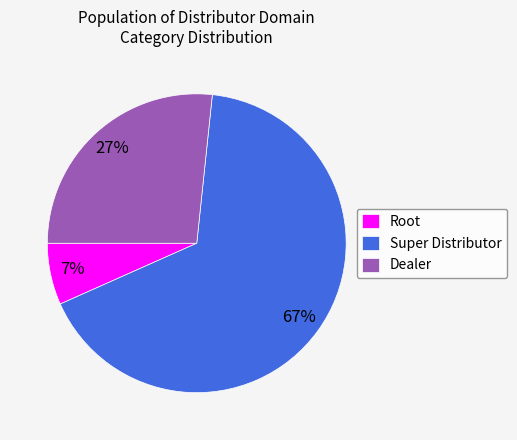

Which slice is the largest?

Super Distributor